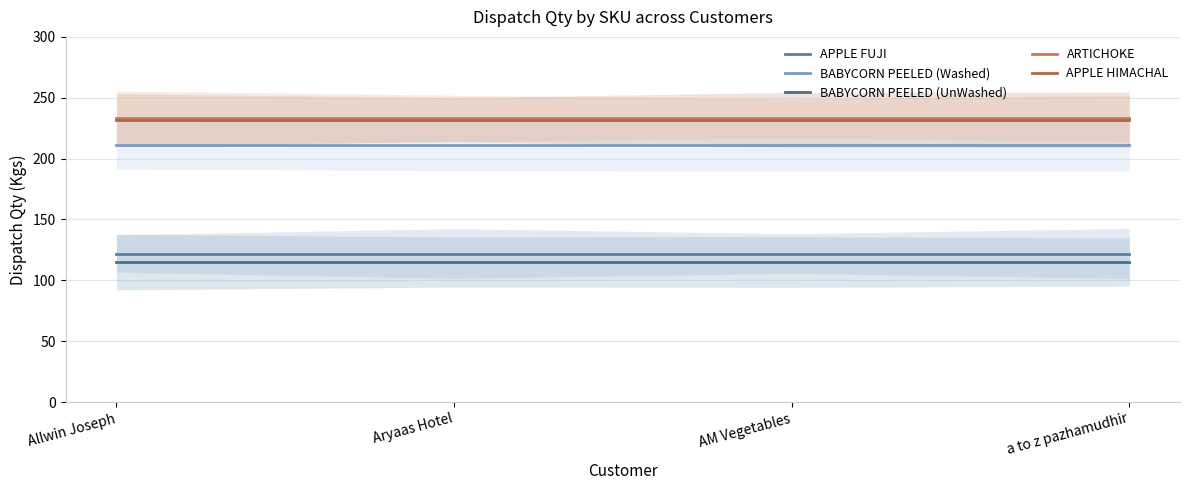

What is the average value of the APPLE FUJI series?

122